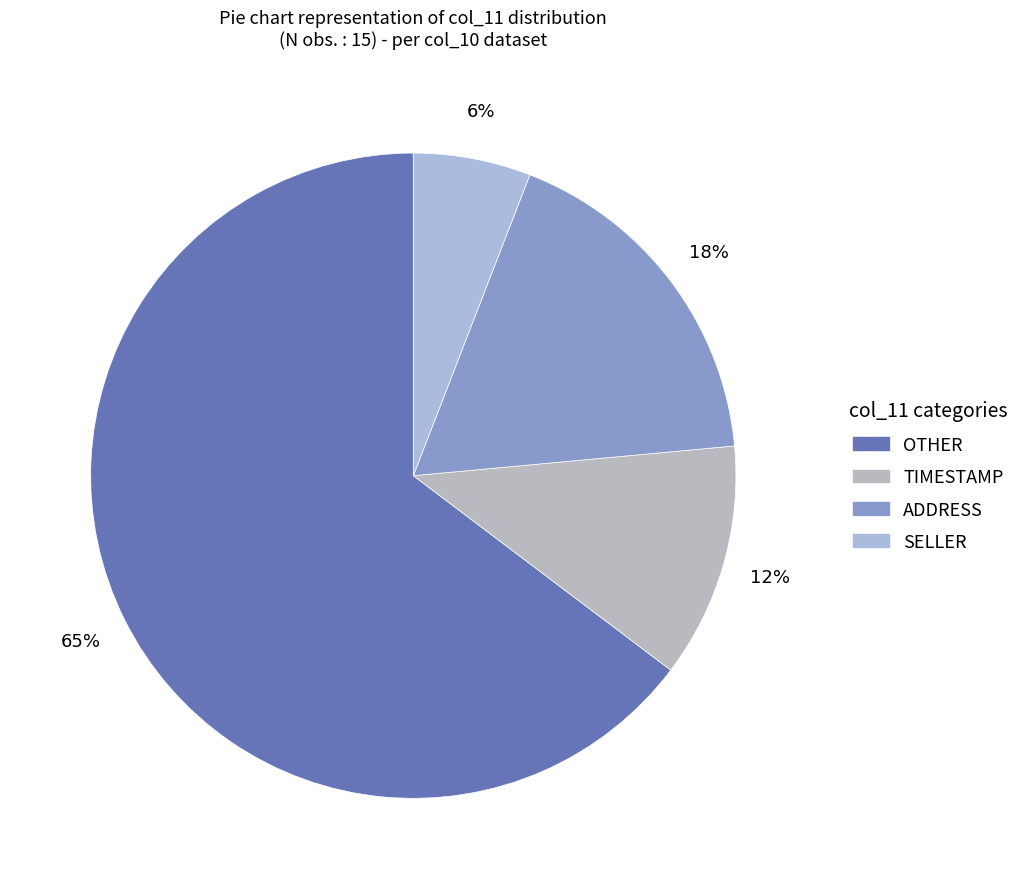

To the nearest percent, what percentage of the pie is ADDRESS?

18%